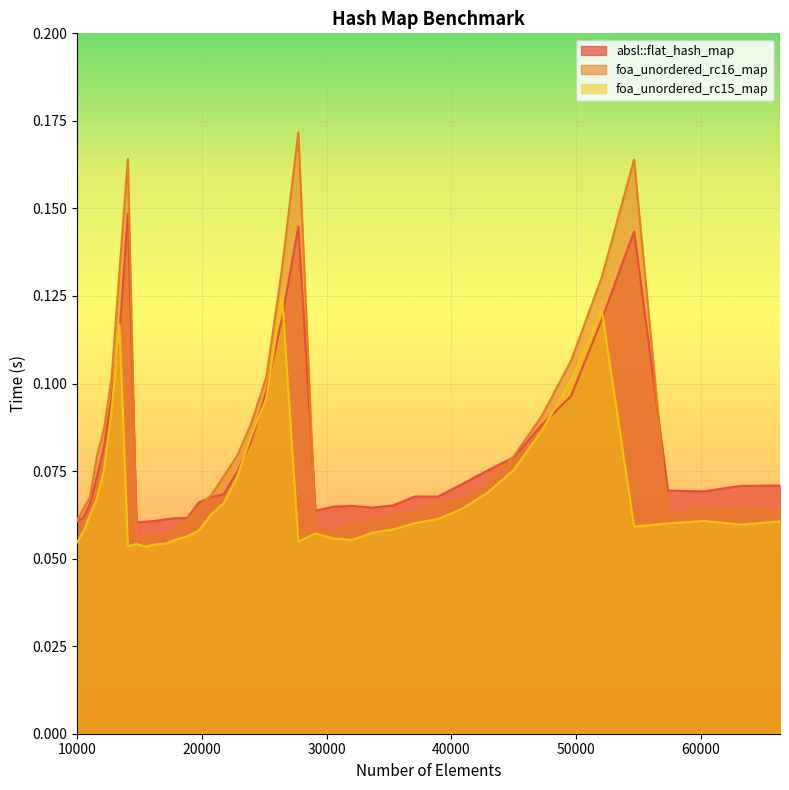

What is the sum of the foa_unordered_rc15_map values at 11025 and 32072?

0.1